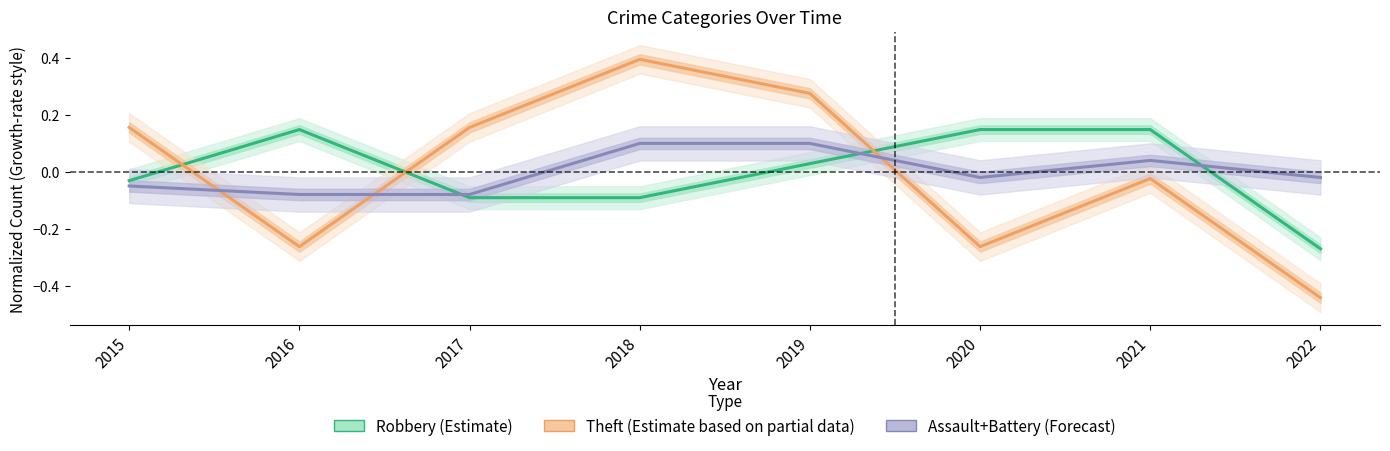

How many positive values does the Robbery (Estimate) series have?

4